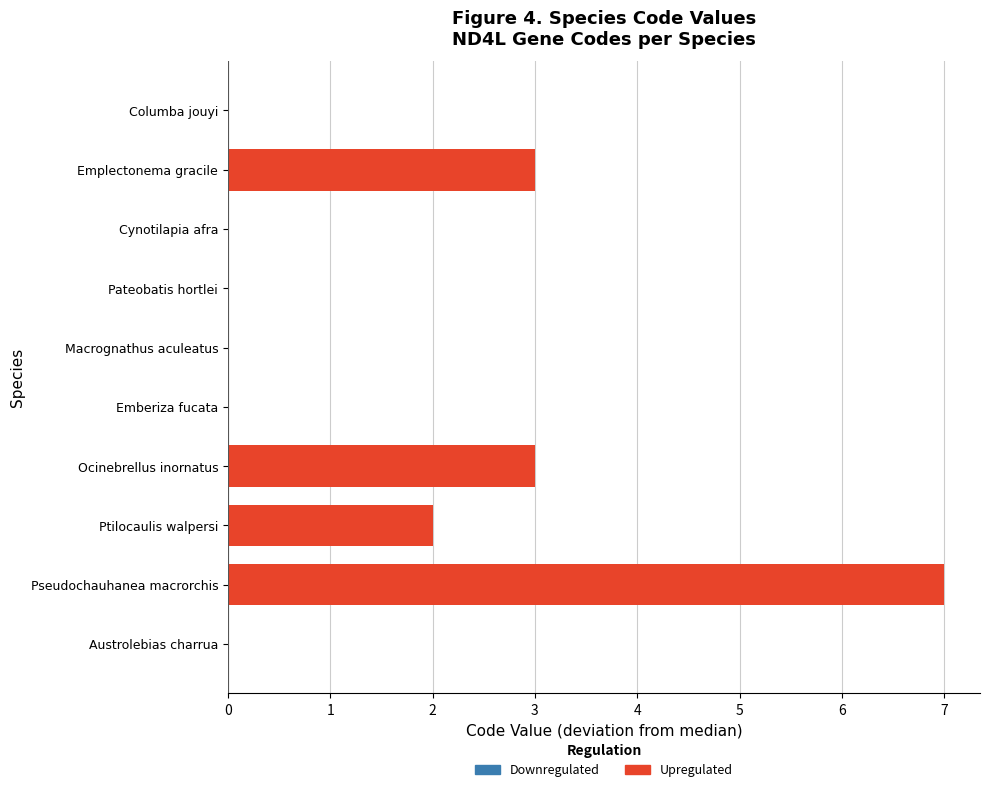

List the labels in order of value, largest first.

Pseudochauhanea macrorchis, Ocinebrellus inornatus, Emplectonema gracile, Ptilocaulis walpersi, Austrolebias charrua, Emberiza fucata, Macrognathus aculeatus, Pateobatis hortlei, Cynotilapia afra, Columba jouyi